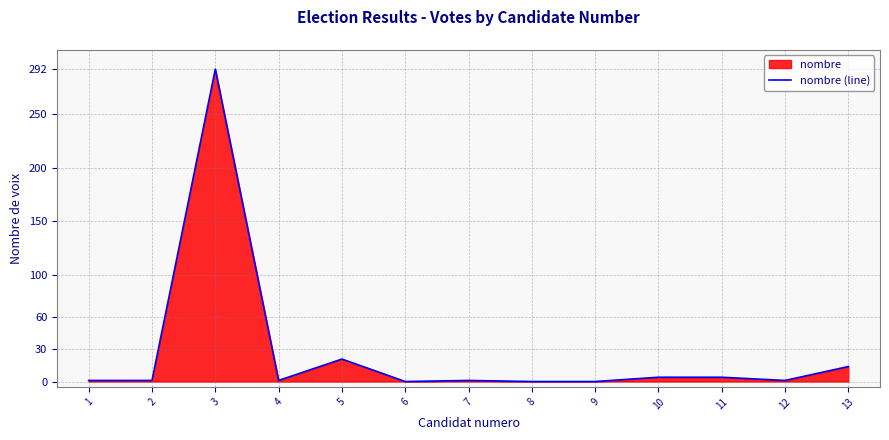

Where is the first local maximum?

3